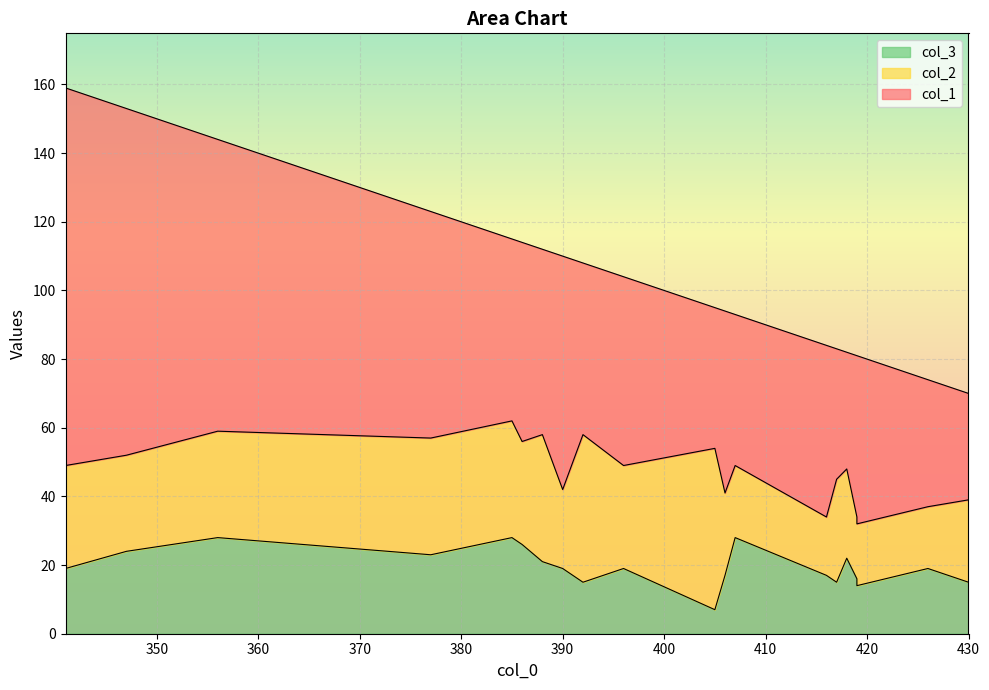

Reading right to left, list all the values displayed in this chart.

col_1: 407=44	386=58	417=38	418=34	419=47	377=66	426=37	388=54	416=50	430=31	406=53	396=55	392=50	419=49	385=53	390=68	347=101	356=85	405=41	341=110
col_2: 407=21	386=30	417=30	418=26	419=18	377=34	426=18	388=37	416=17	430=24	406=24	396=30	392=43	419=18	385=34	390=23	347=28	356=31	405=47	341=30
col_3: 407=28	386=26	417=15	418=22	419=16	377=23	426=19	388=21	416=17	430=15	406=17	396=19	392=15	419=14	385=28	390=19	347=24	356=28	405=7	341=19